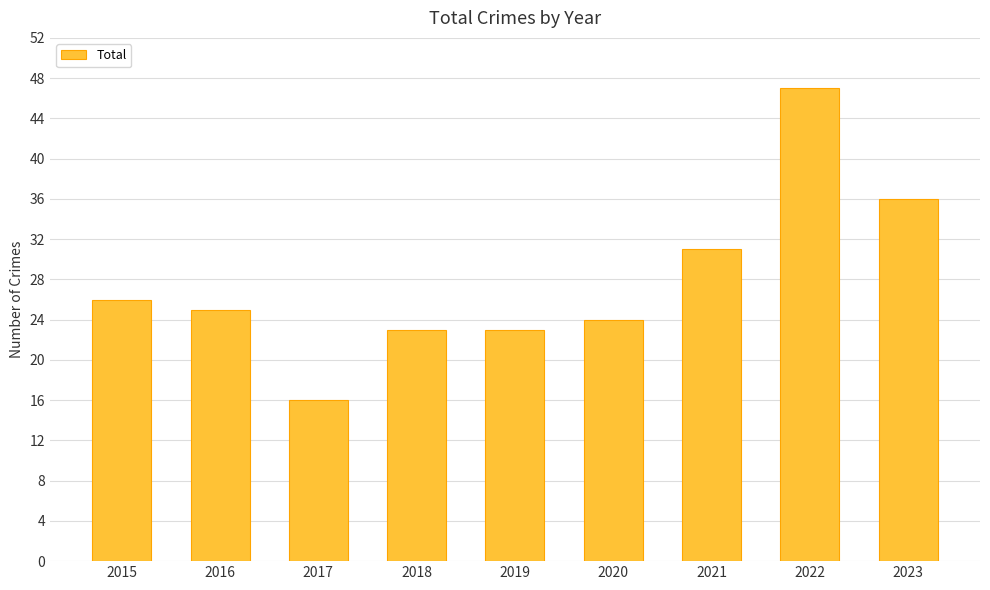

Between 2021 and 2017, which is larger?

2021